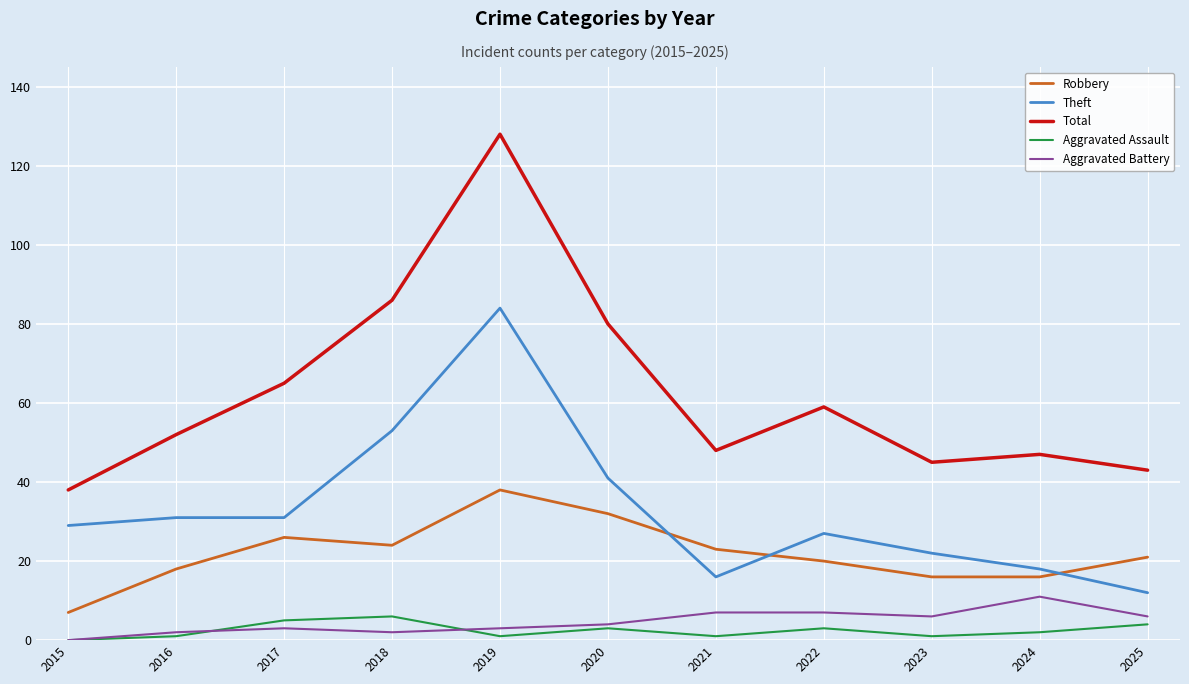

Reading right to left, what are all the values shown in this chart?

Robbery: 21	16	16	20	23	32	38	24	26	18	7
Theft: 12	18	22	27	16	41	84	53	31	31	29
Total: 43	47	45	59	48	80	128	86	65	52	38
Aggravated Assault: 4	2	1	3	1	3	1	6	5	1	0
Aggravated Battery: 6	11	6	7	7	4	3	2	3	2	0